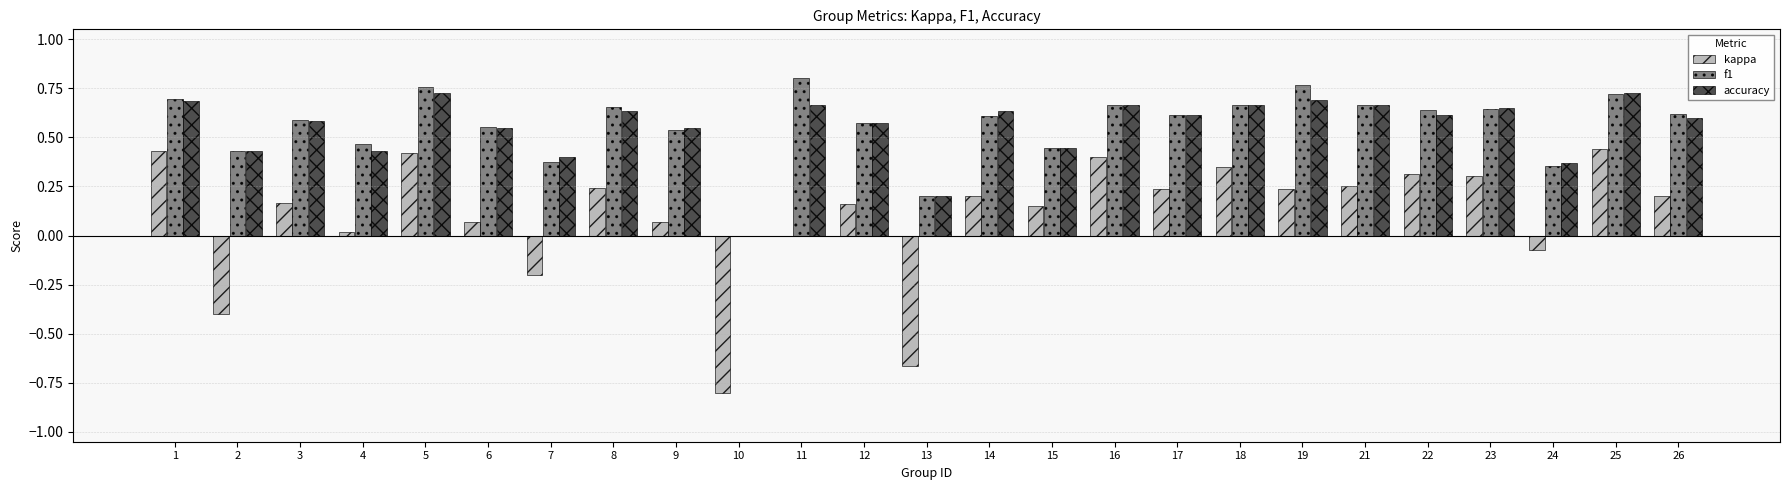

Are the bars grouped side by side (vs. stacked)?

Yes